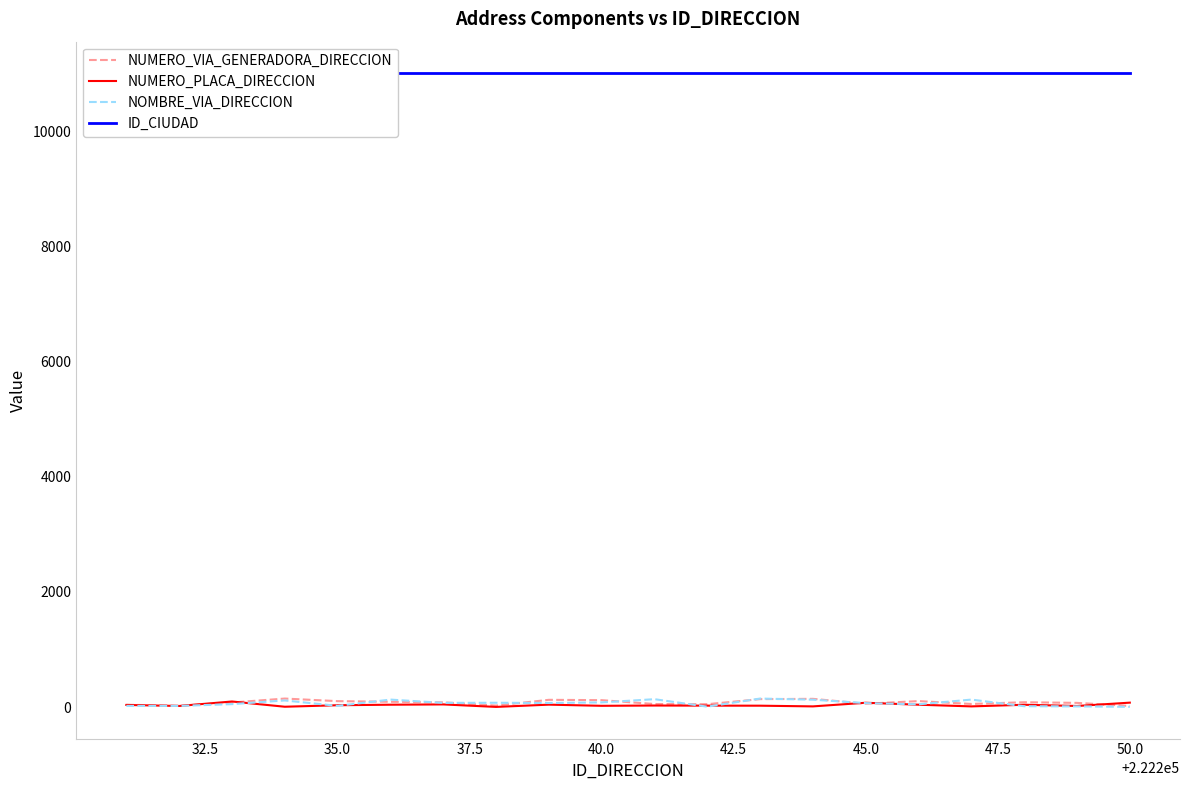

Is this an area chart (filled region under the line)?

No